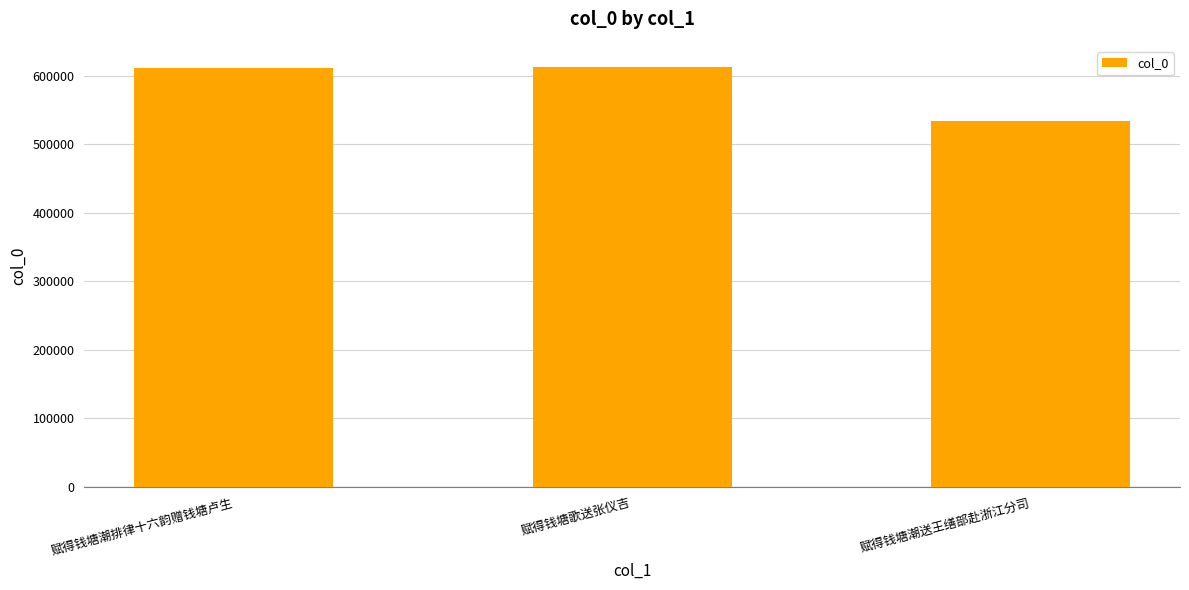

At which label is the value closest to 574118?

赋得钱塘潮排律十六韵赠钱塘卢生